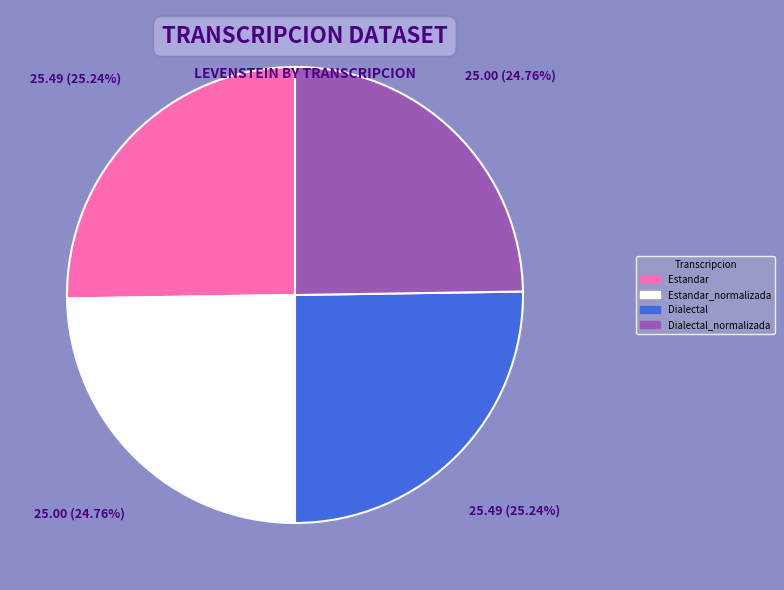

What is the ratio of the value at Estandar to the value at Dialectal_normalizada?

1.0